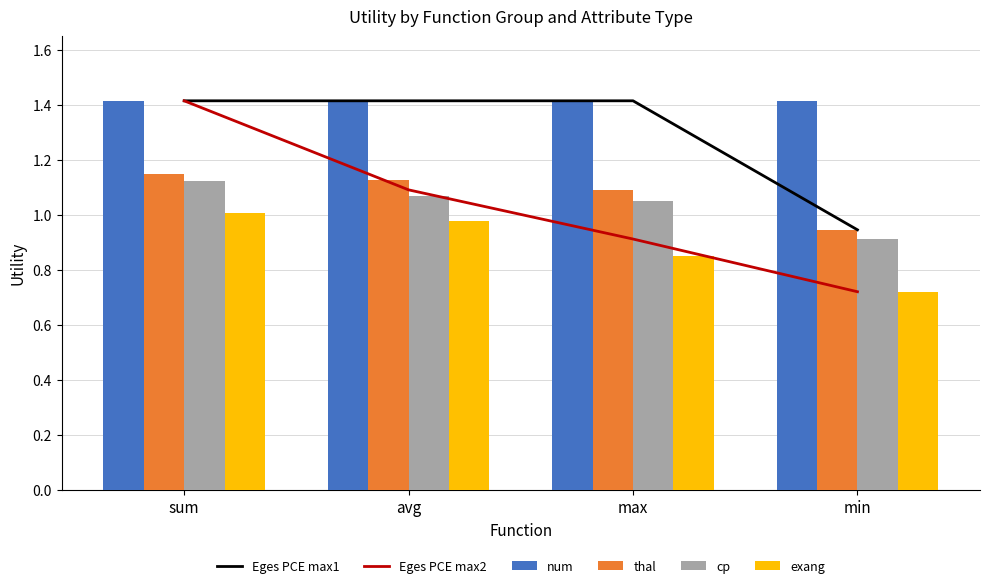

What is the difference between the second highest and second lowest values in the exang series?

0.1